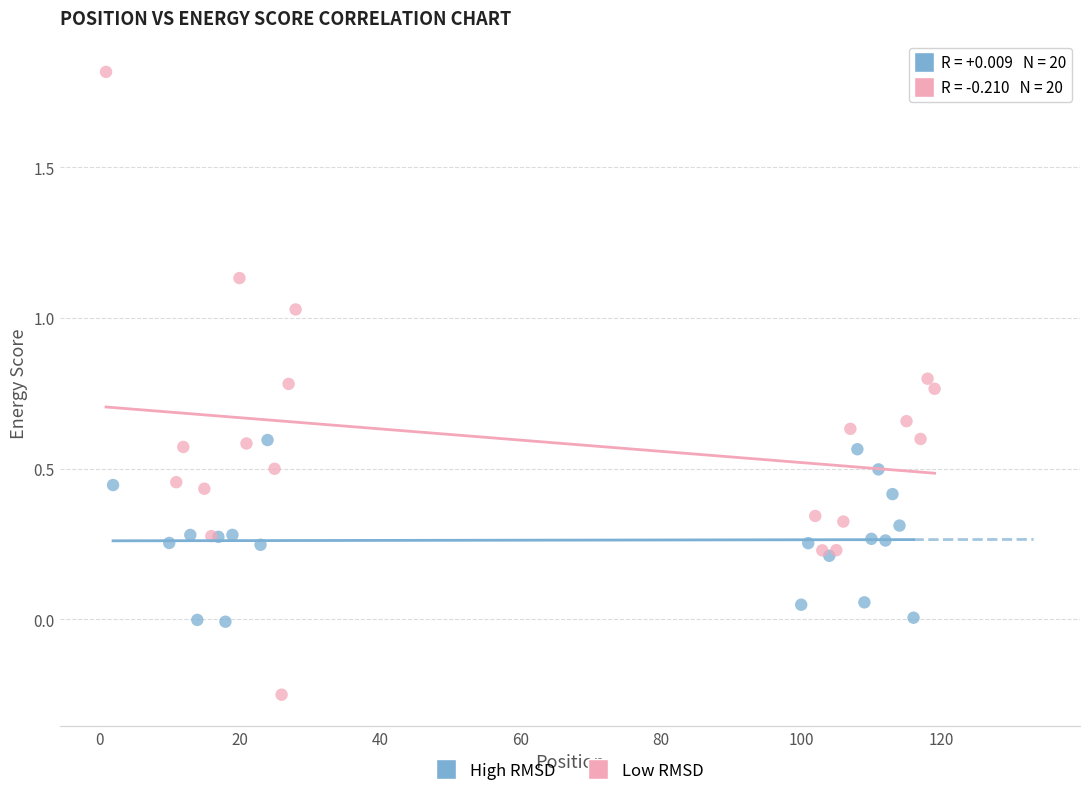

Which series reaches the maximum Y coordinate?

Low RMSD